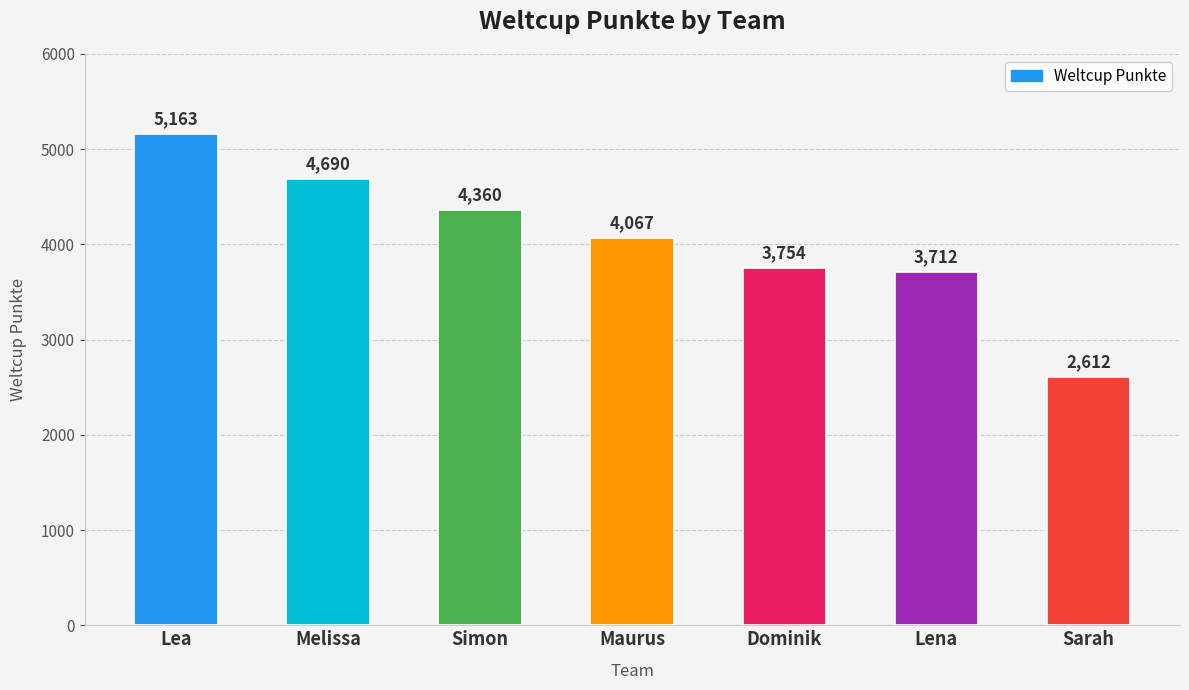

What value does the data have at Sarah?

2612